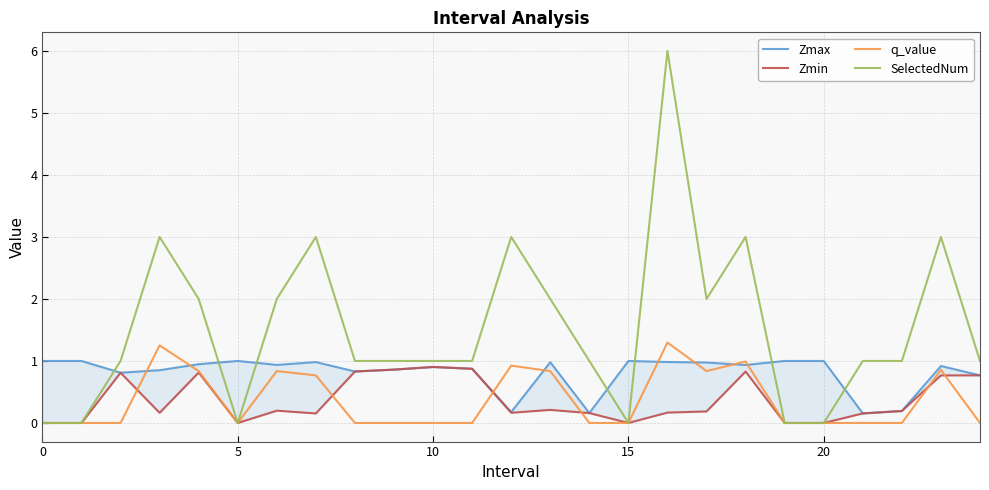

How many lines are shown in the chart?

4